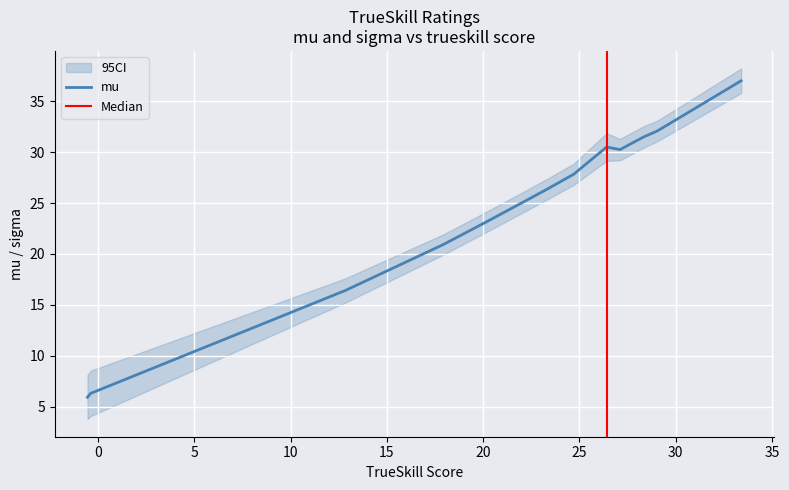

Count the number of categories in the chart.

14